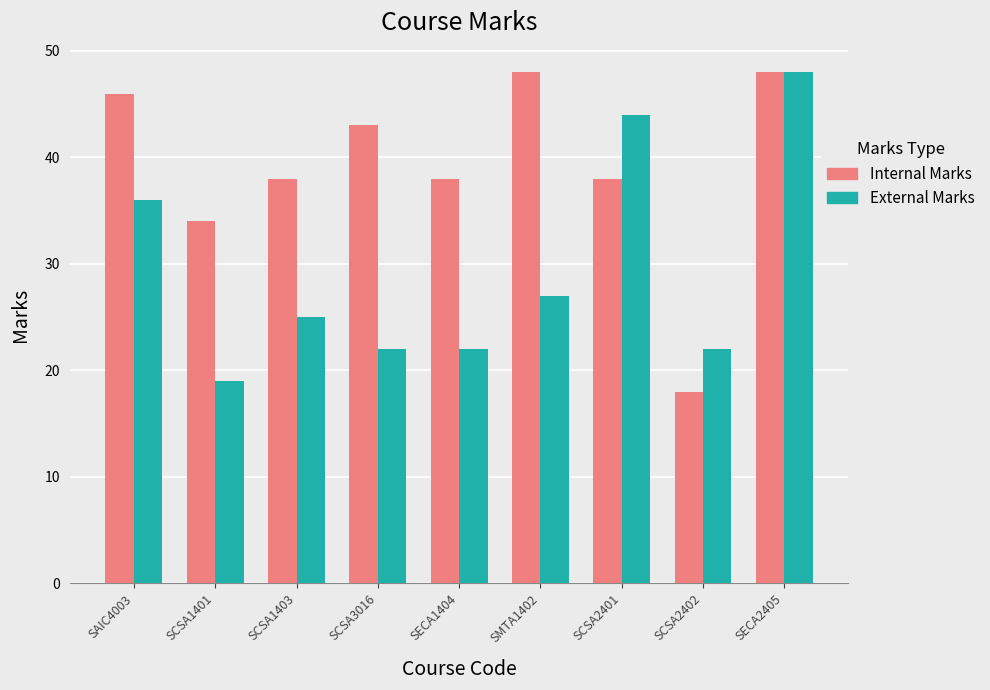

Rank the series at SCSA3016 from highest to lowest value.

Internal Marks, External Marks